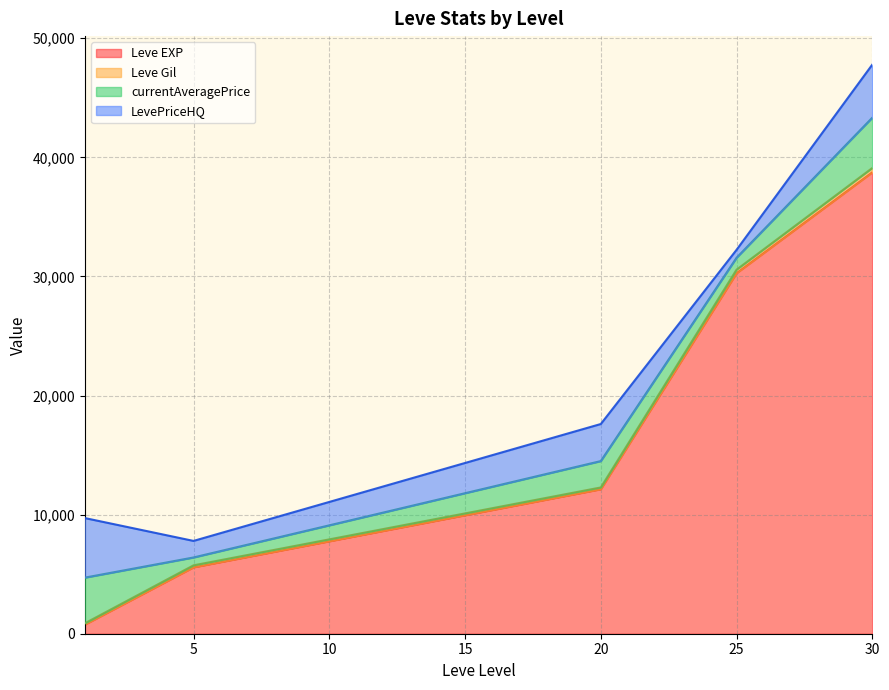

Between 1 and 25, which is larger?

25